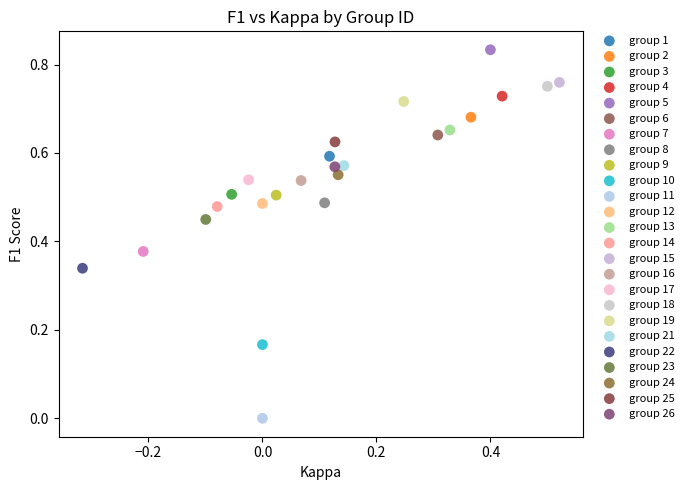

What are all the series names shown in the legend?

group 1, group 2, group 3, group 4, group 5, group 6, group 7, group 8, group 9, group 10, group 11, group 12, group 13, group 14, group 15, group 16, group 17, group 18, group 19, group 21, group 22, group 23, group 24, group 25, group 26